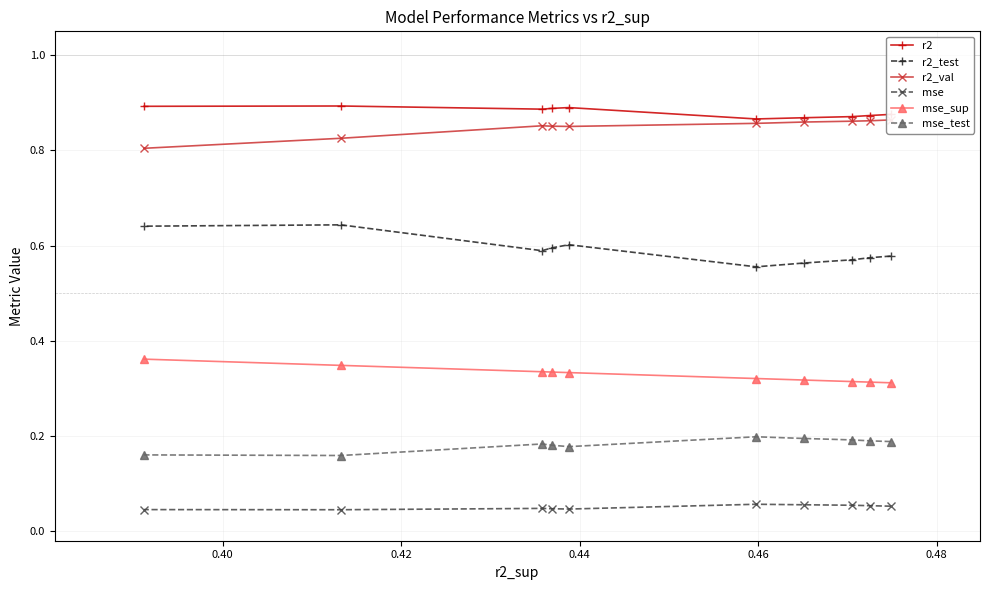

Does the chart display data point markers on the line(s)?

Yes